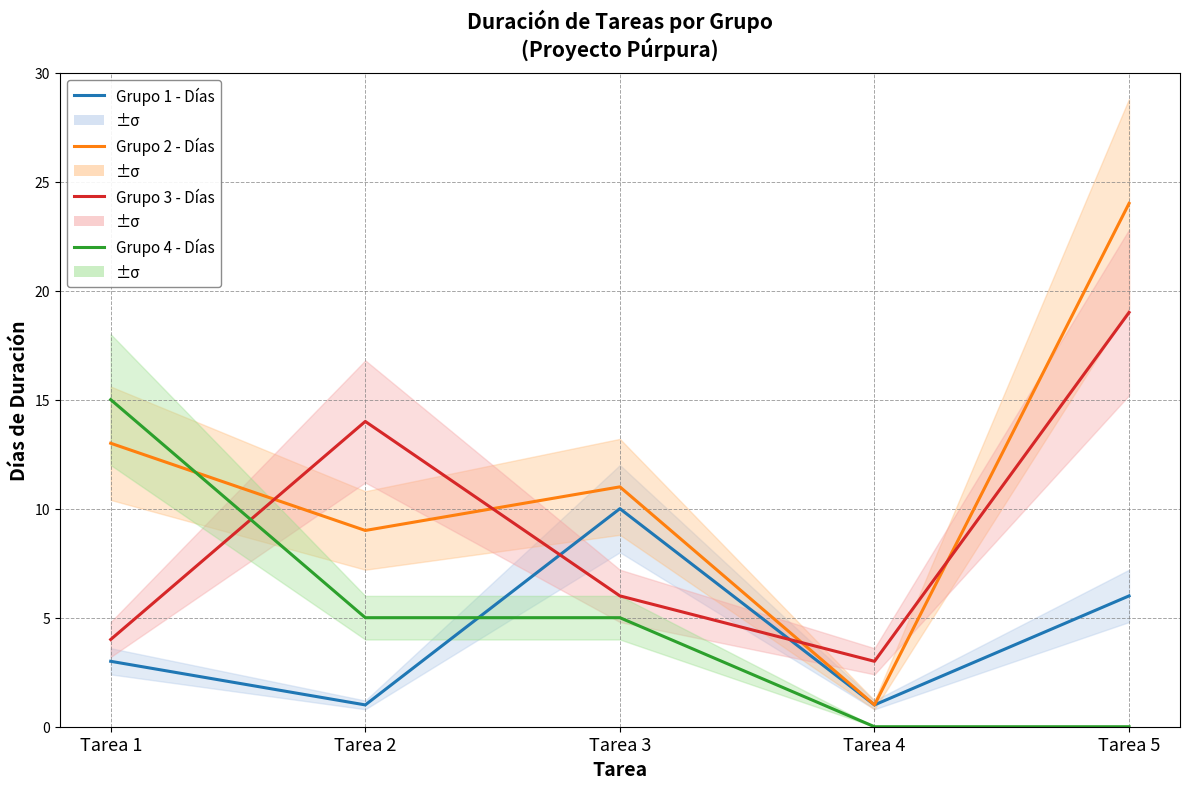

True or false: Grupo 3 - Días has a value of 3 at Tarea 4.

True